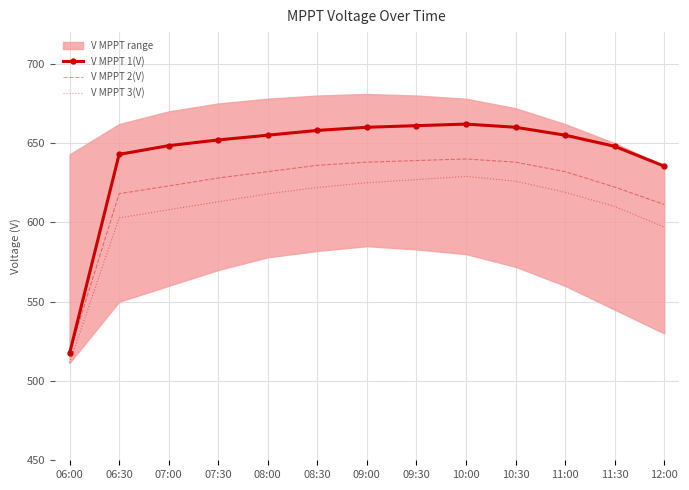

Rank the categories by V MPPT 3(V) value from highest to lowest.

10:00, 09:30, 10:30, 09:00, 08:30, 11:00, 08:00, 07:30, 11:30, 07:00, 06:30, 12:00, 06:00